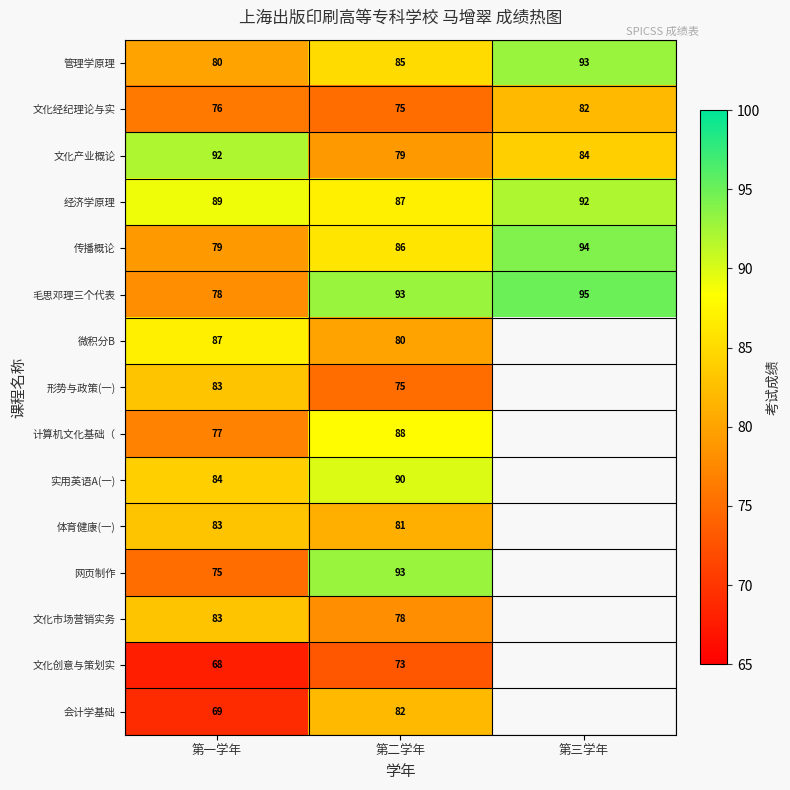

Between 第一学年 and 第二学年, which series saw the biggest shift?

网页制作